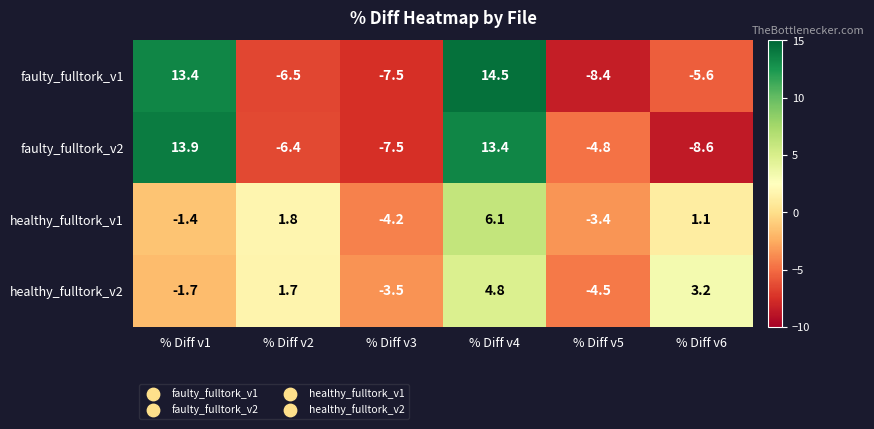

Is the value of faulty_fulltork_v2 at % Diff v2 greater than the value of healthy_fulltork_v1 at % Diff v5?

No